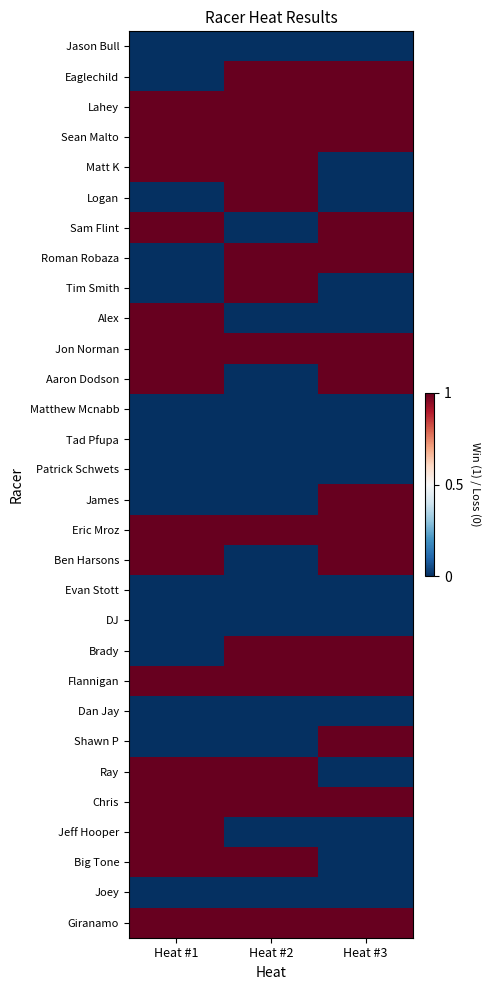

At how many categories does at least one series exceed 0?

3